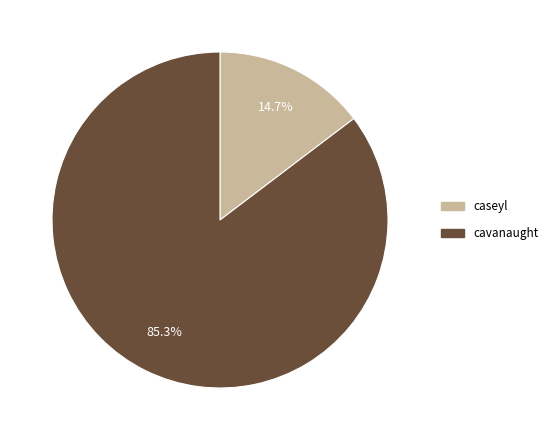

Which category has the smallest portion of the pie?

caseyl